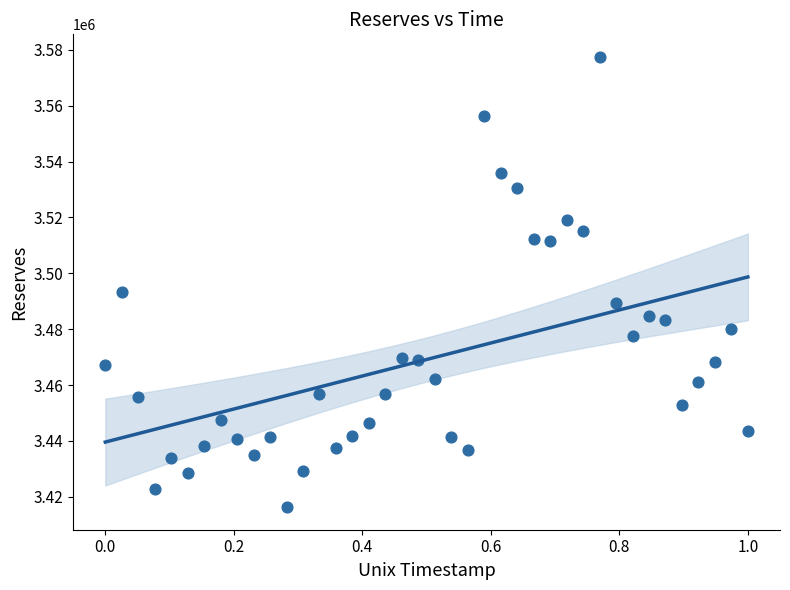

What is the range of Y values (max minus min)?

161230.2